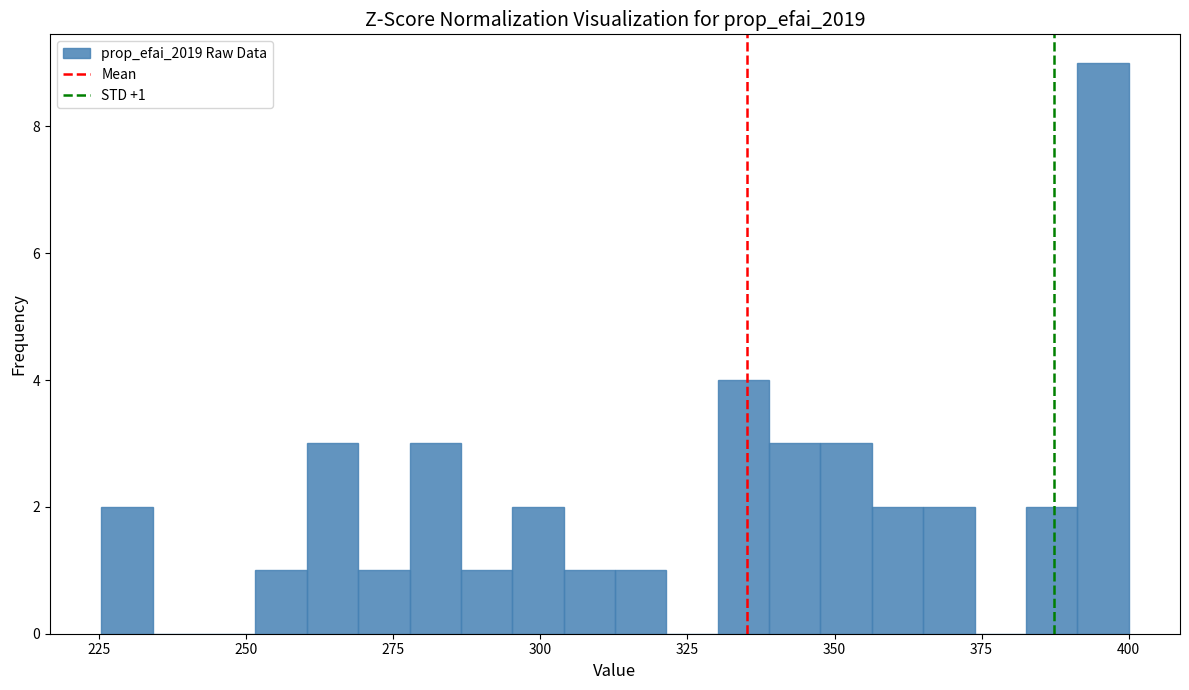

Read against the x-axis, roughly where is the centre of the tallest bar?

395